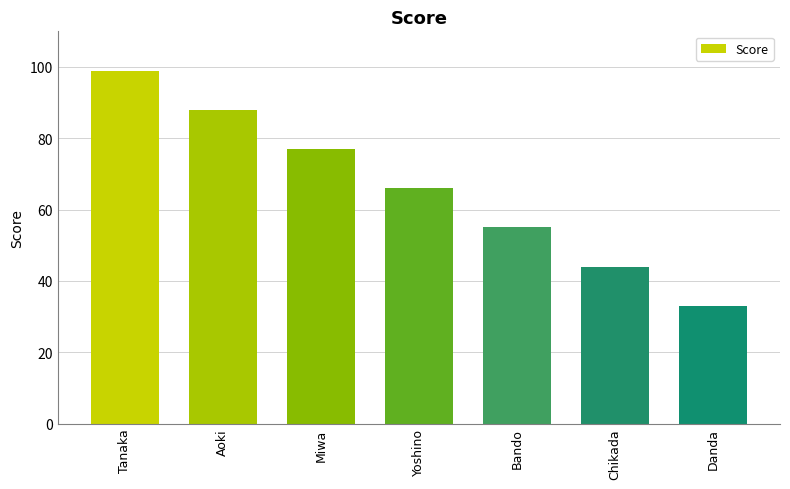

At which label is the value closest to 66?

Yoshino